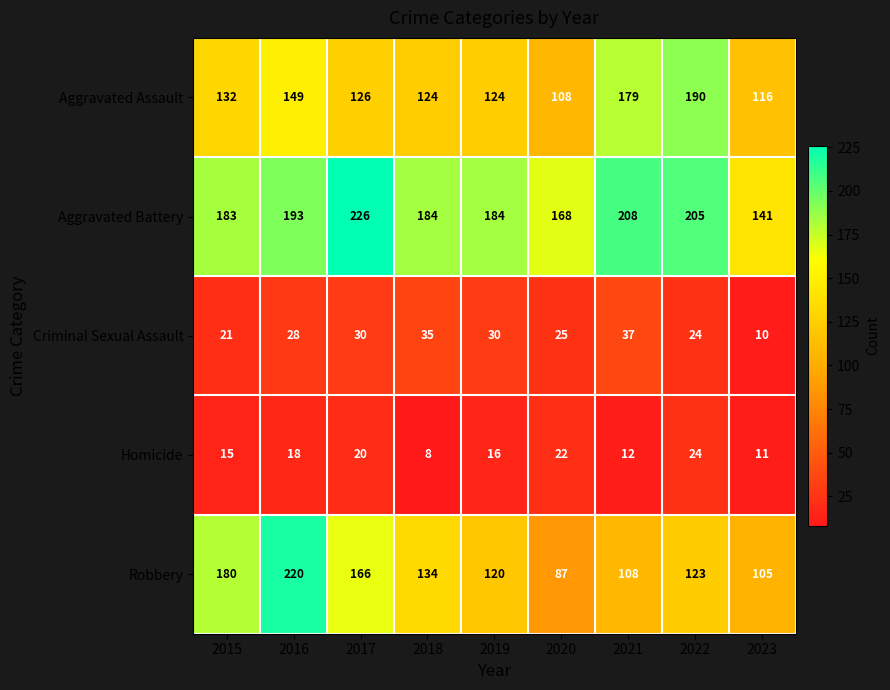

Which series has the largest total across all categories?

Aggravated Battery